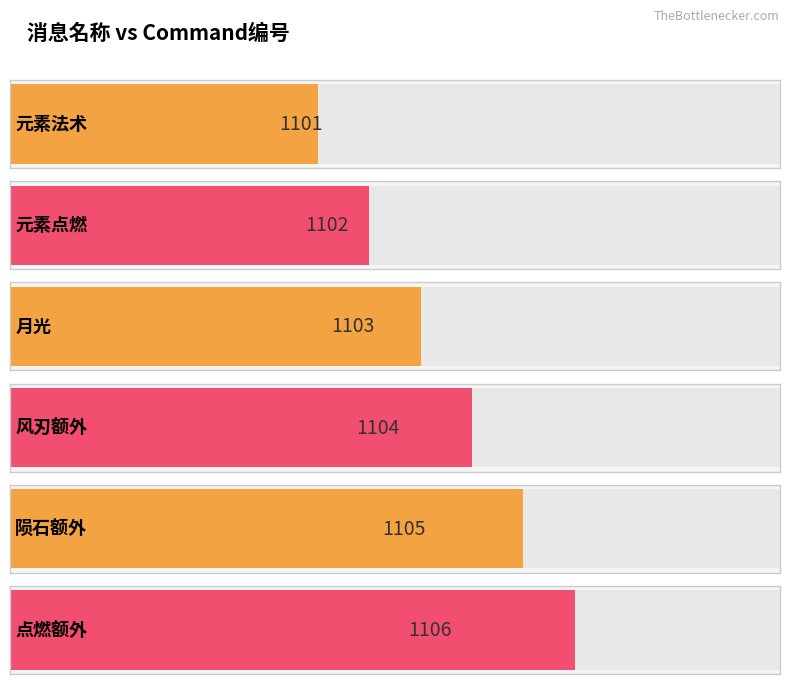

What is the difference between the values at 陨石额外 and 点燃额外?

1